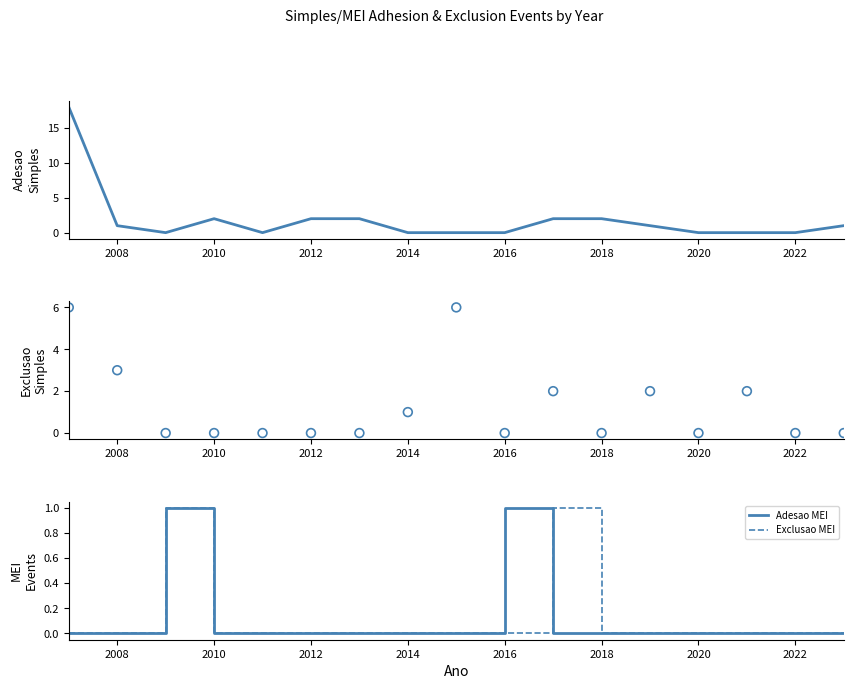

At how many categories does at least one series exceed 11?

1